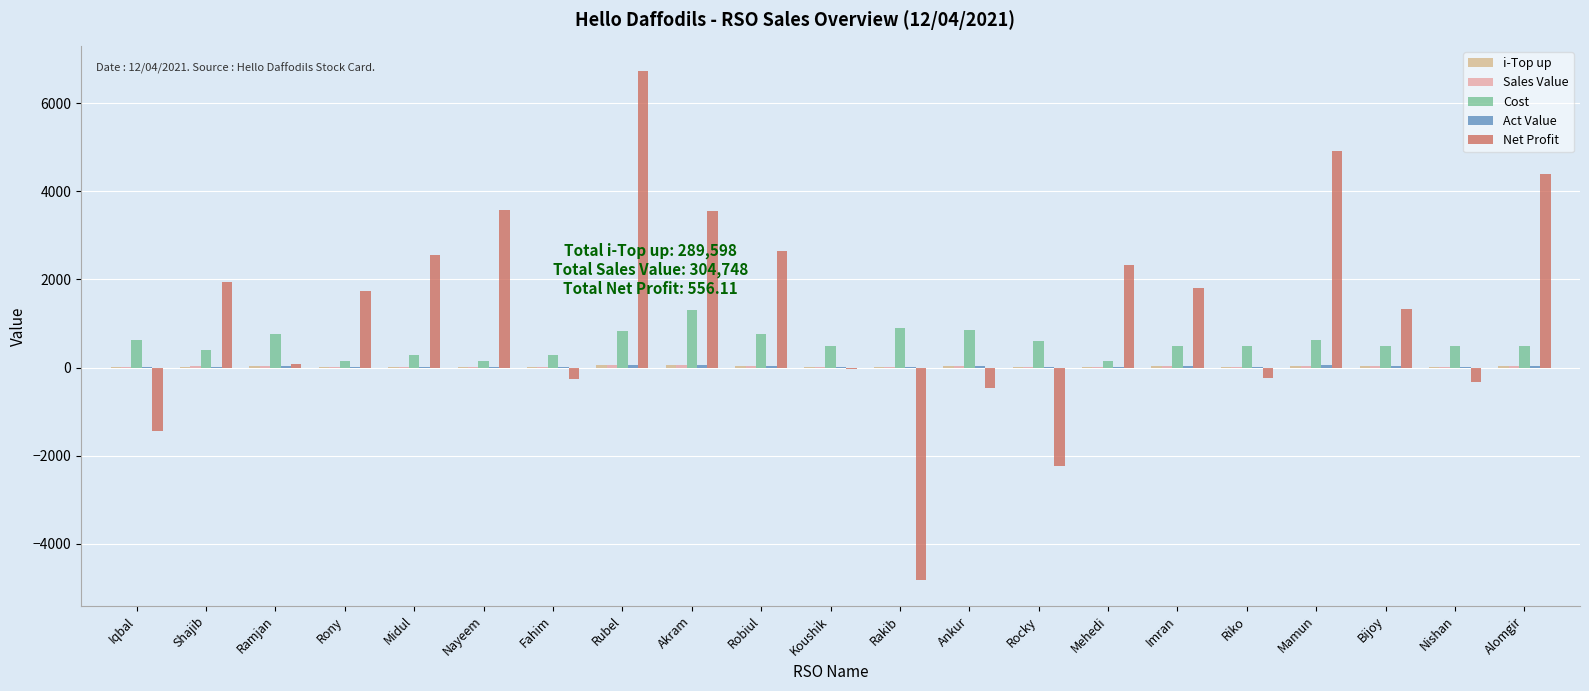

How many groups of bars are there?

21